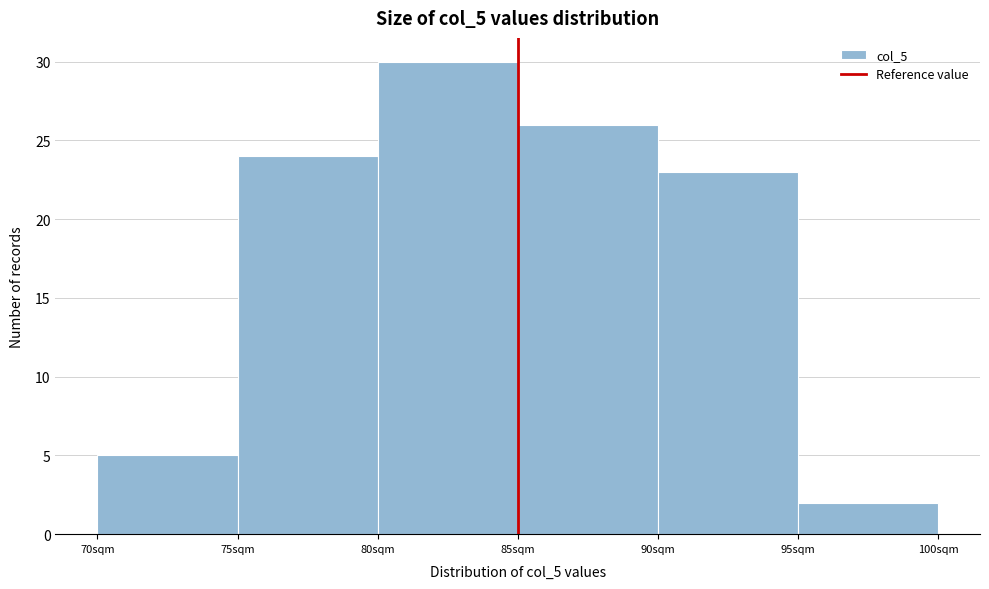

Reading left to right, list every bar in this chart as the range it spans on the x-axis followed by its height. The values are not printed on the chart, so give them approximately, as read against the axis.

70 to 75: 5
75 to 80: 24
80 to 85: 30
85 to 90: 26
90 to 95: 23
95 to 100: 2